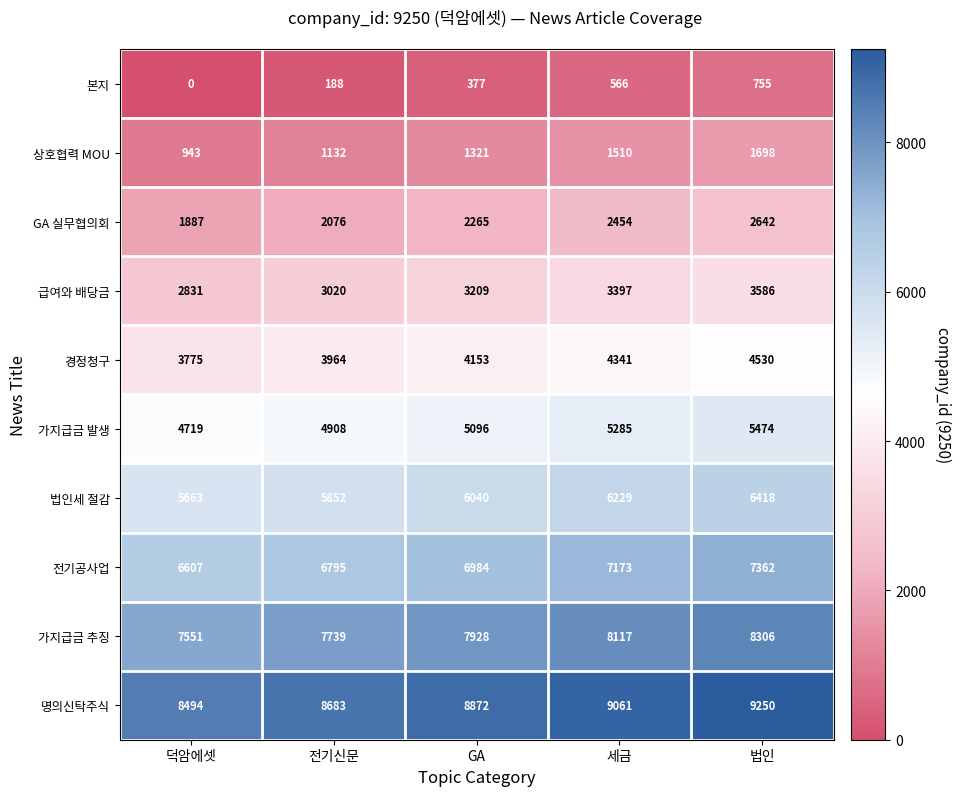

How many 상호협력 MOU values are between 1132 and 1510?

3